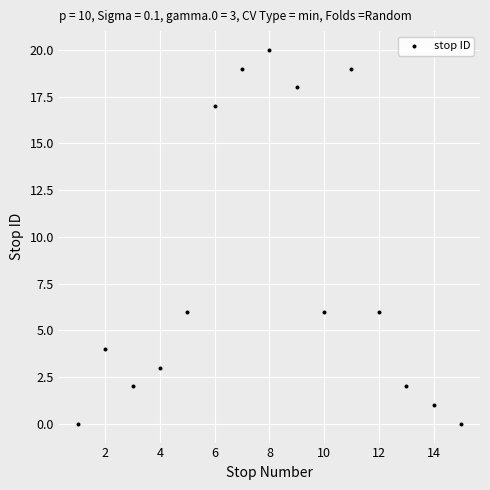

What is the range of Y values (max minus min)?

20